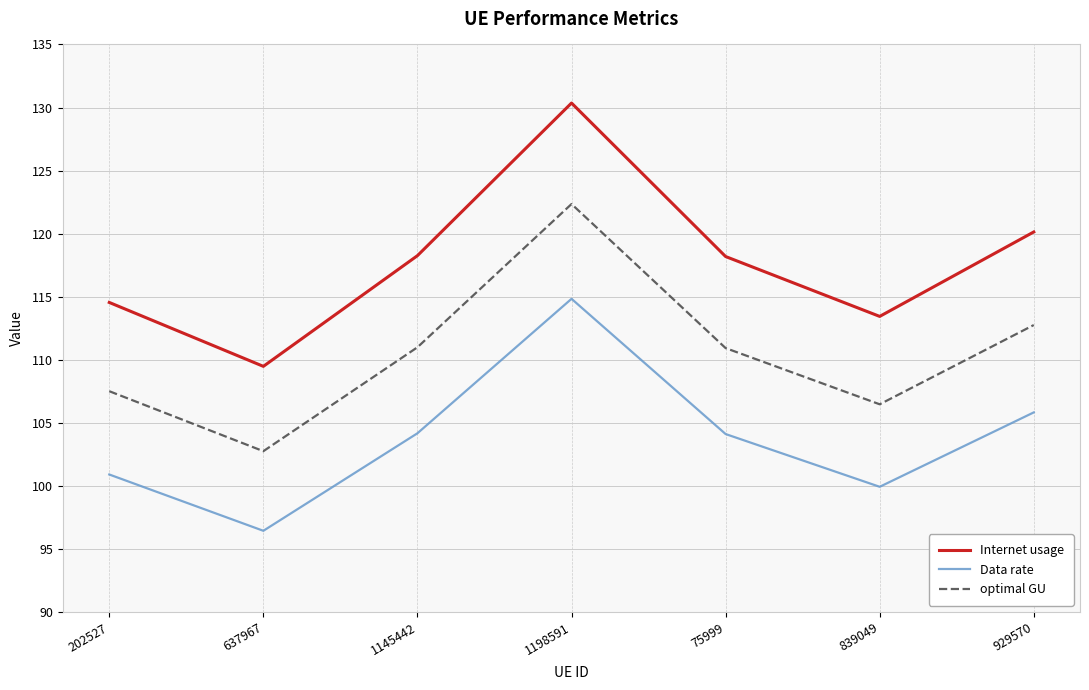

What is the approximate value of Internet usage at 929570?

120.1